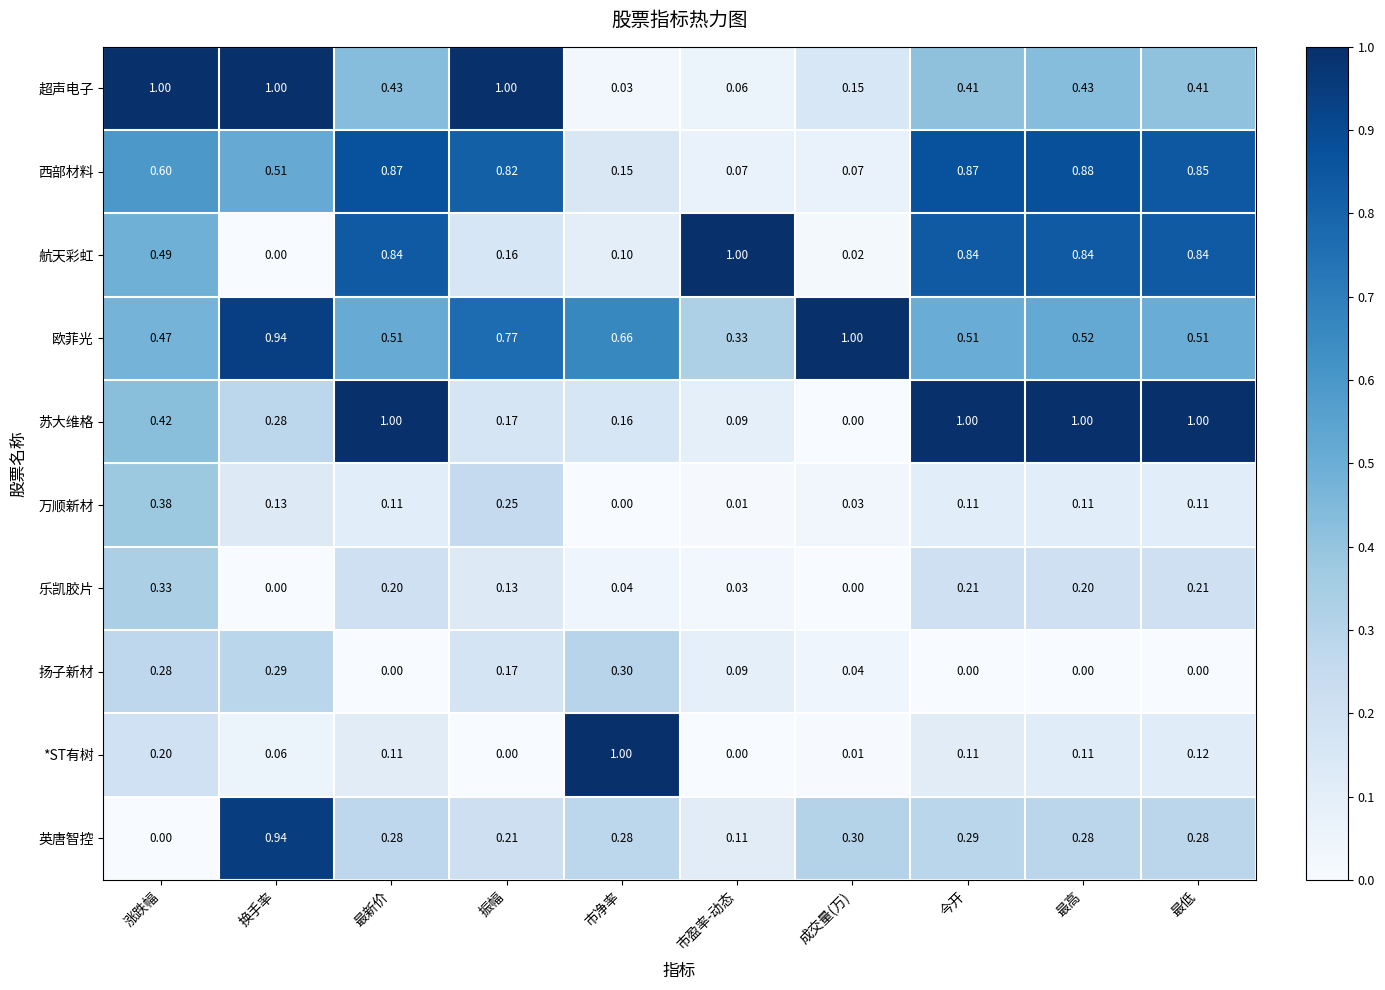

Which category has the lowest value in the 超声电子 series?

市净率